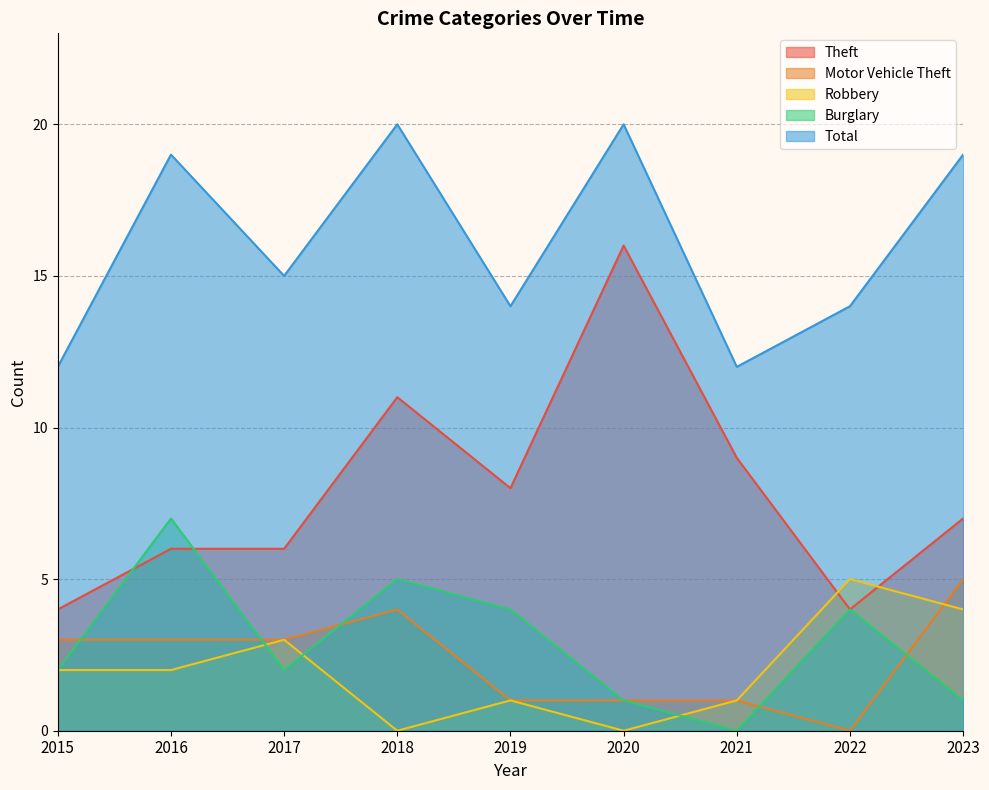

How many positive values does the Burglary series have?

8